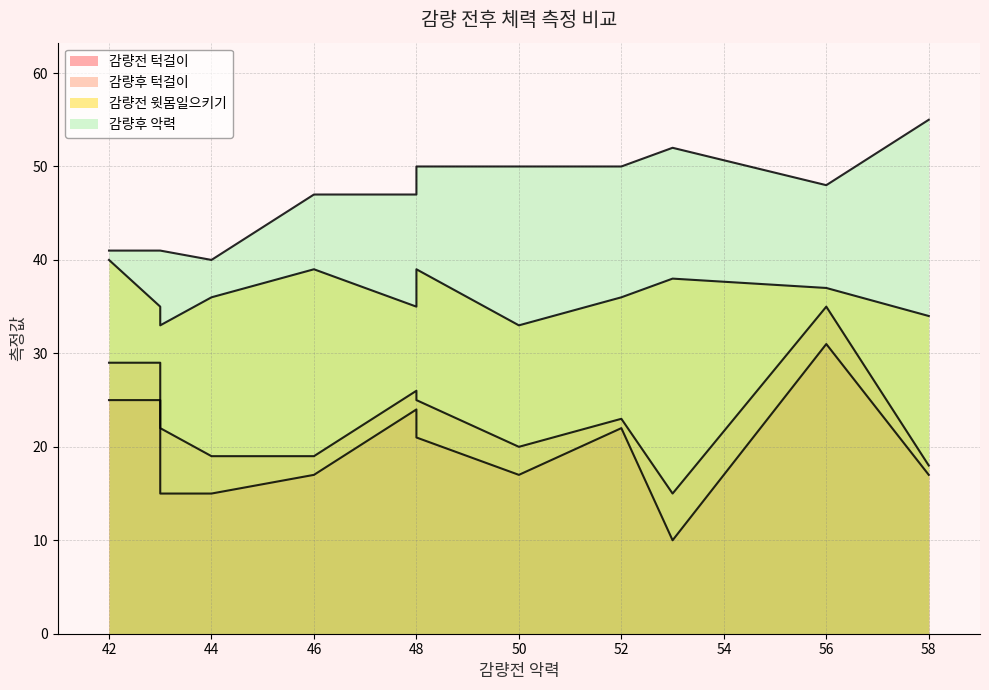

What are all the series names shown in the legend?

감량전 턱걸이, 감량후 턱걸이, 감량전 윗몸일으키기, 감량후 악력